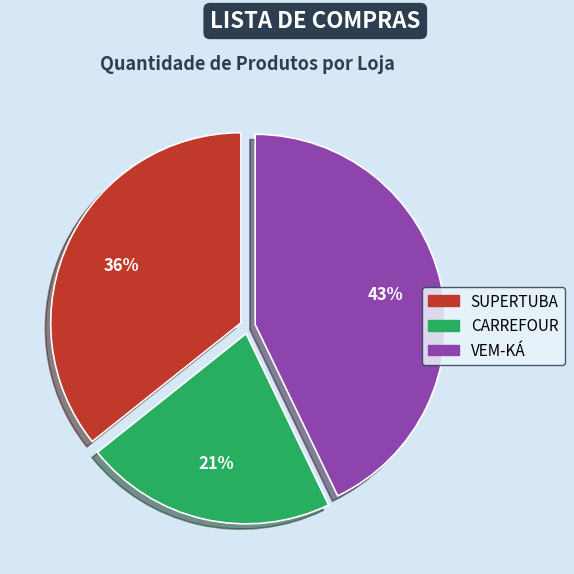

Is the sum of VEM-KÁ and CARREFOUR greater than half?

Yes